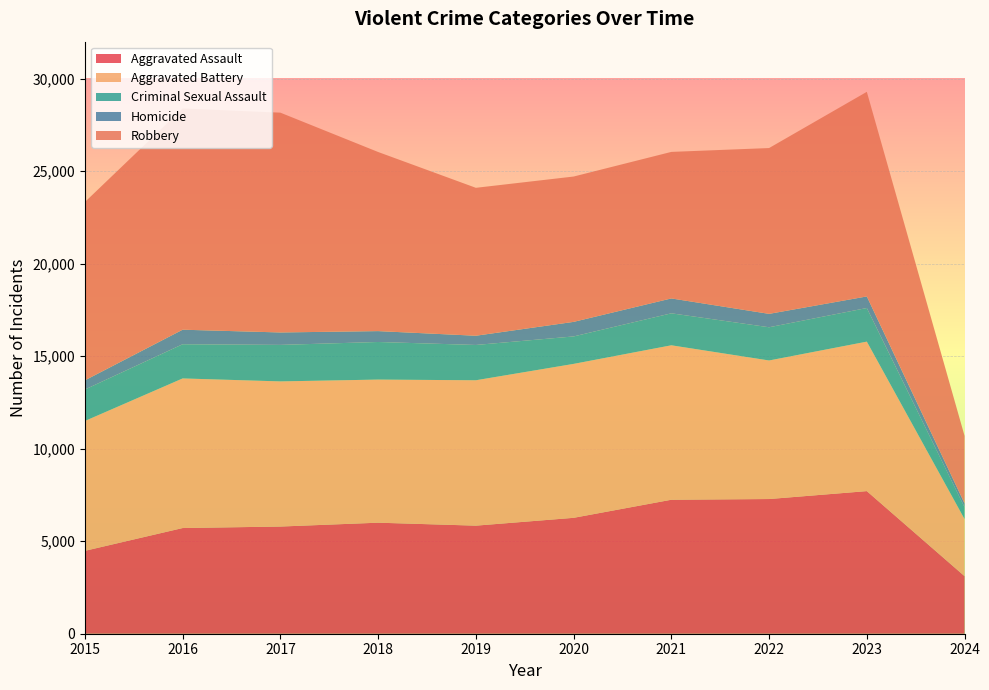

Reading left to right, what are all the values shown in this chart?

Aggravated Assault: 2015=4480	2016=5712	2017=5793	2018=6001	2019=5841	2020=6264	2021=7242	2022=7280	2023=7708	2024=3111
Aggravated Battery: 2015=7019	2016=8086	2017=7845	2018=7735	2019=7858	2020=8320	2021=8347	2022=7488	2023=8079	2024=3088
Criminal Sexual Assault: 2015=1700	2016=1848	2017=1973	2018=2032	2019=1908	2020=1484	2021=1729	2022=1796	2023=1818	2024=635
Homicide: 2015=496	2016=786	2017=672	2018=588	2019=499	2020=787	2021=804	2022=724	2023=625	2024=206
Robbery: 2015=9638	2016=11960	2017=11880	2018=9681	2019=7995	2020=7855	2021=7920	2022=8962	2023=11059	2024=3653